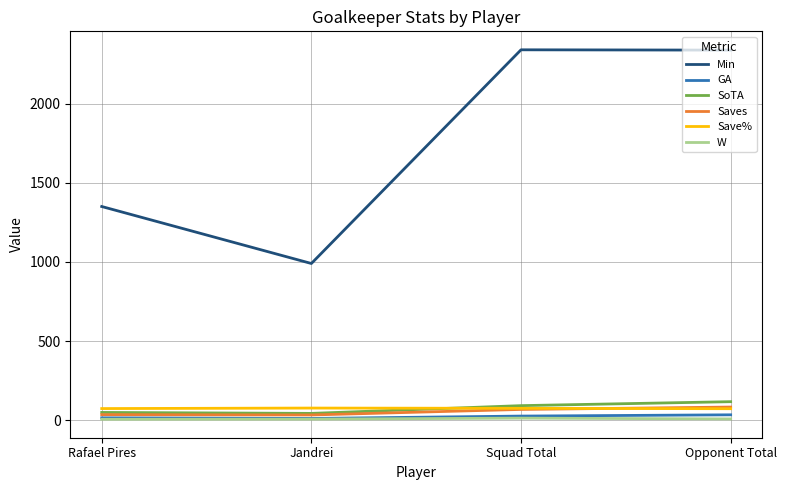

What value does the SoTA series have at Opponent Total?

117.0